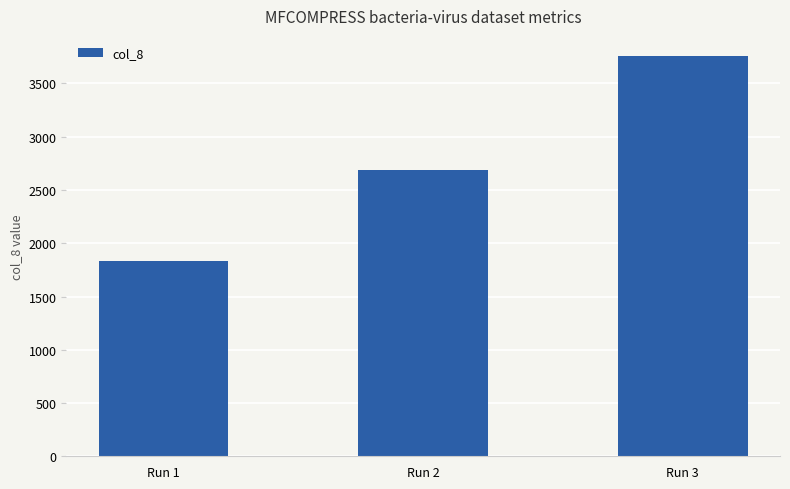

What is the sum of all values?

8278.9